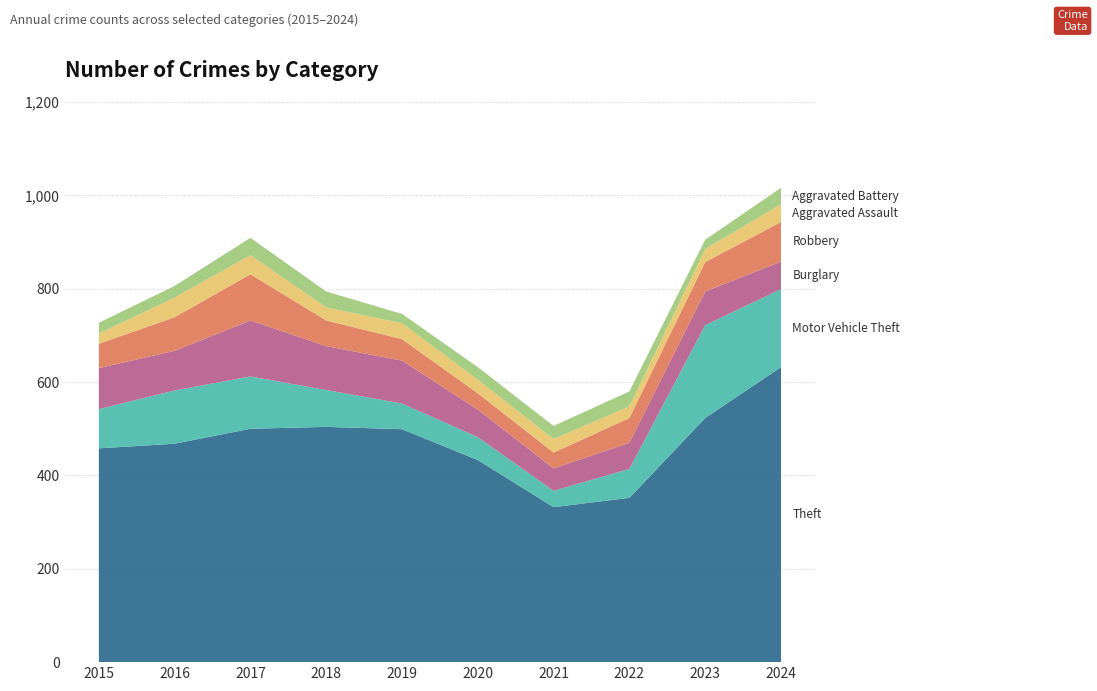

Reading right to left, list all the values displayed in this chart.

Theft: 2024=632	2023=523	2022=352	2021=332	2020=433	2019=499	2018=504	2017=500	2016=468	2015=458
Motor Vehicle Theft: 2024=167	2023=199	2022=62	2021=35	2020=49	2019=55	2018=79	2017=112	2016=114	2015=84
Burglary: 2024=59	2023=72	2022=56	2021=48	2020=59	2019=92	2018=94	2017=120	2016=85	2015=88
Robbery: 2024=85	2023=63	2022=53	2021=34	2020=35	2019=46	2018=55	2017=99	2016=72	2015=52
Aggravated Assault: 2024=38	2023=28	2022=25	2021=29	2020=29	2019=34	2018=28	2017=41	2016=42	2015=22
Aggravated Battery: 2024=35	2023=20	2022=32	2021=28	2020=27	2019=20	2018=34	2017=37	2016=25	2015=23